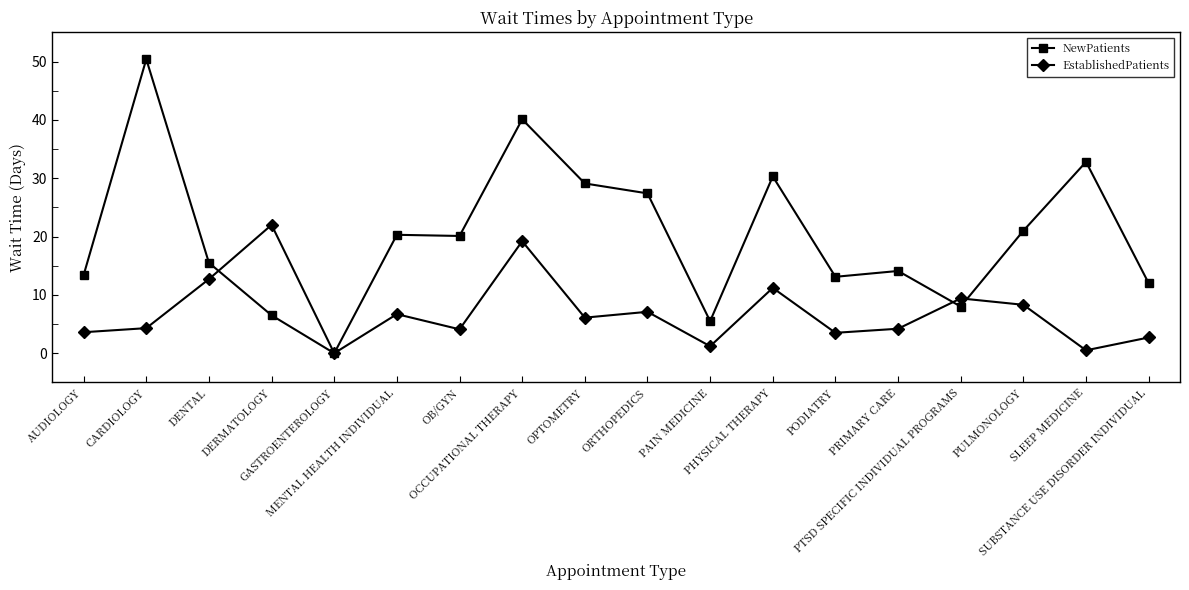

True or false: EstablishedPatients has more than 1 points higher than both neighbors.

True